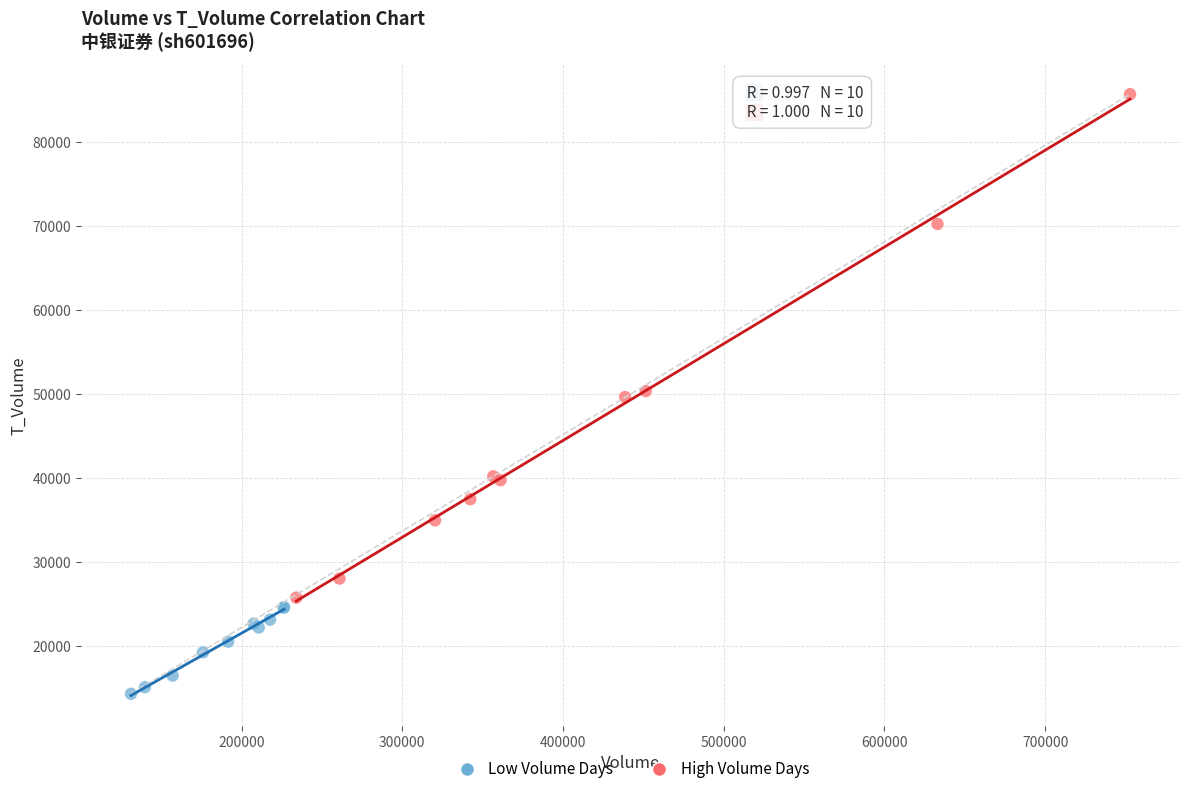

Which series has the widest spread of Y values?

High Volume Days